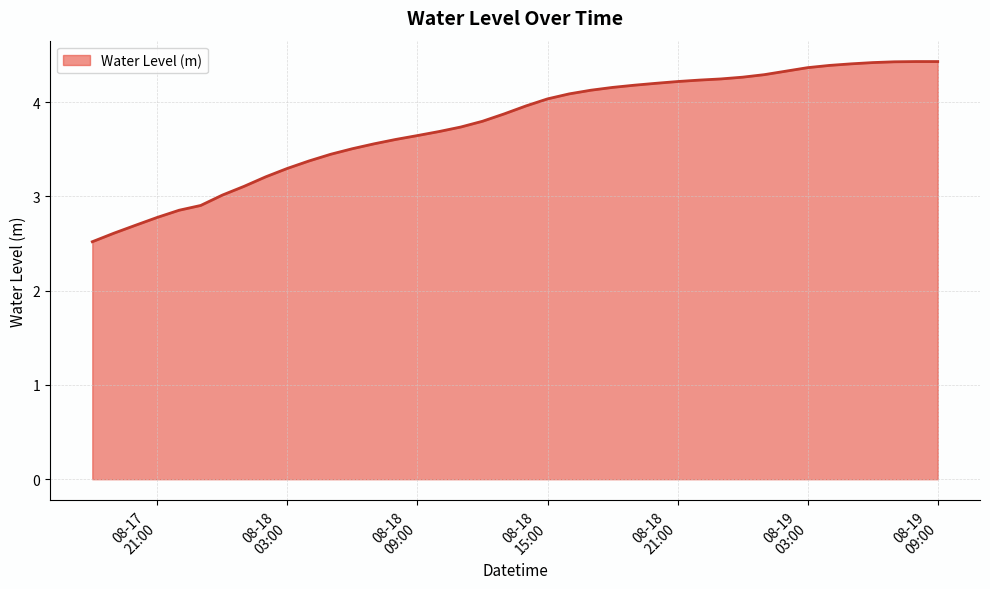

What is the greatest value displayed?

4.4